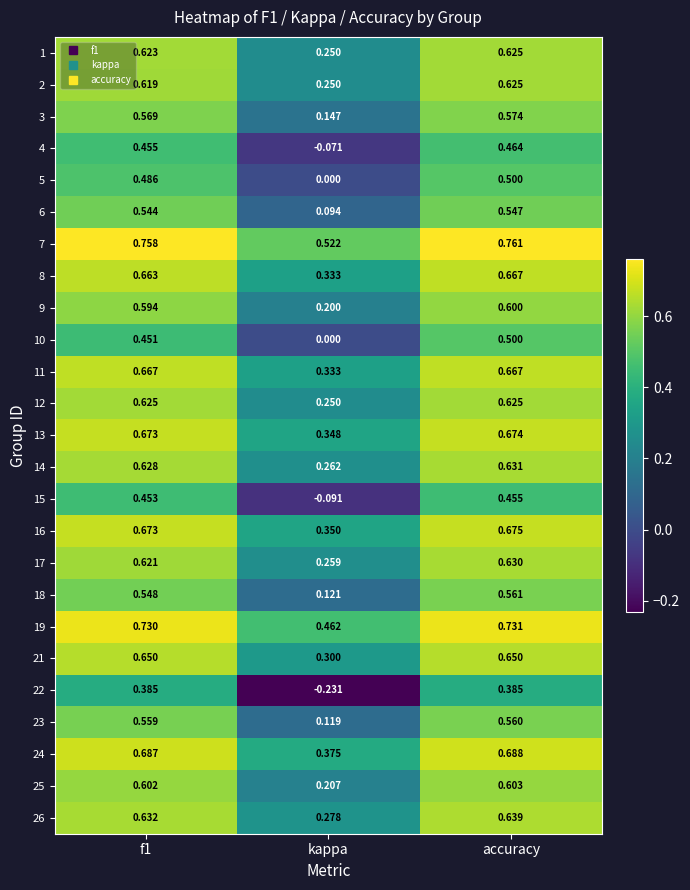

What is the total value across all series at kappa?

5.1